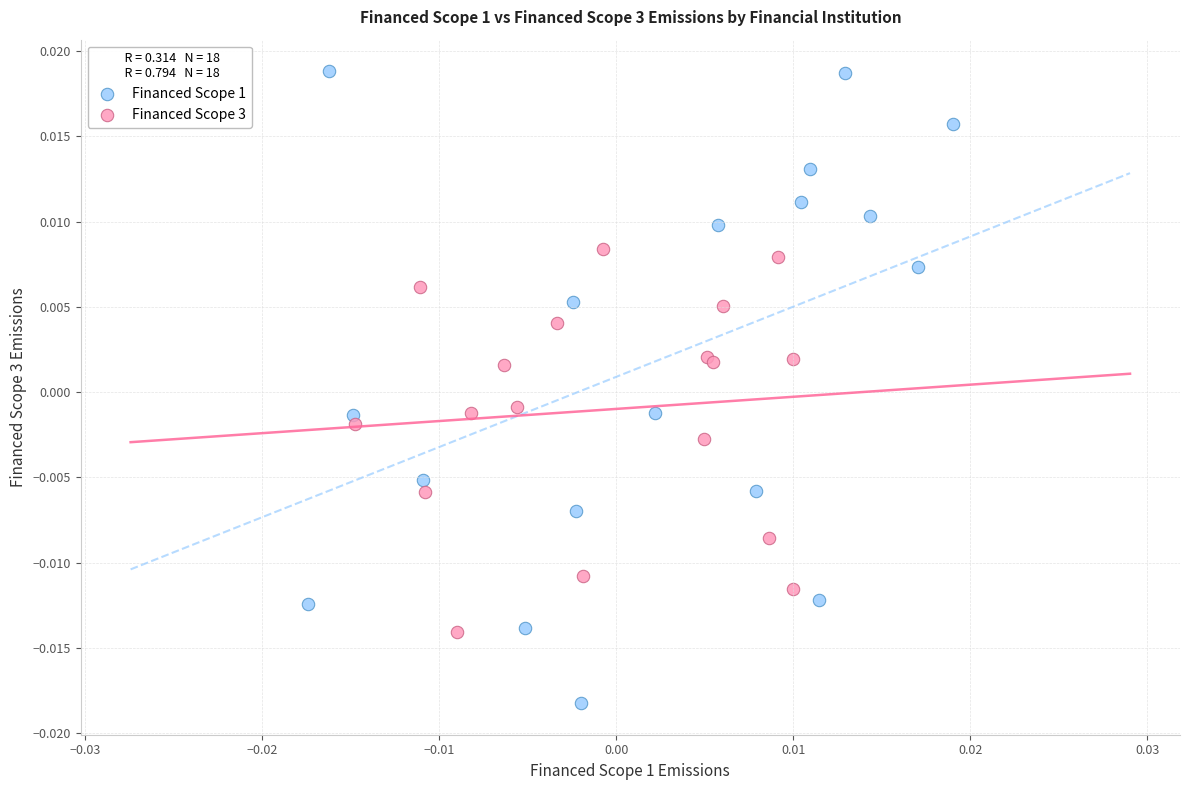

Which series has the widest spread of Y values?

Financed Scope 1